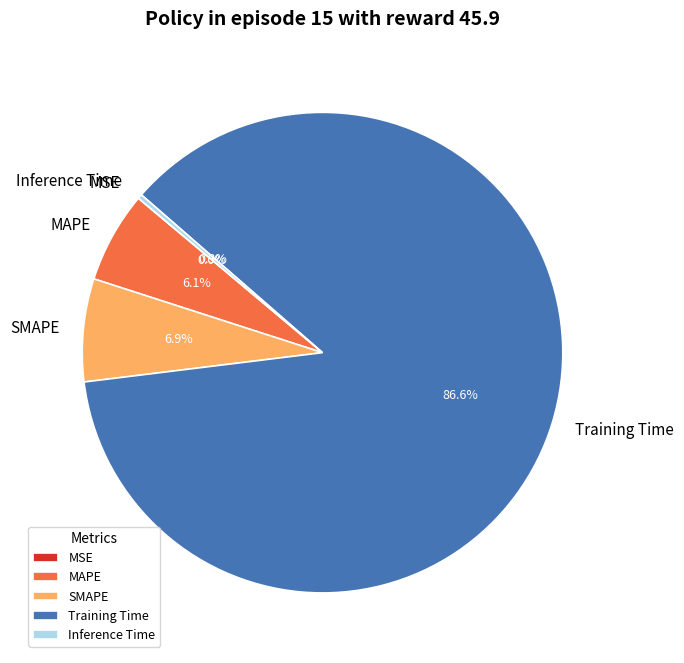

Which slice is the largest?

Training Time